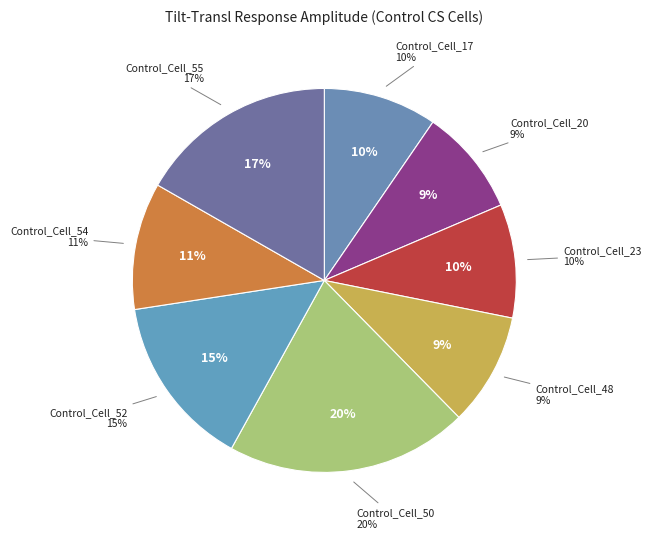

Rank the categories by value from highest to lowest.

Control_Cell_50, Control_Cell_55, Control_Cell_52, Control_Cell_54, Control_Cell_17, Control_Cell_23, Control_Cell_48, Control_Cell_20